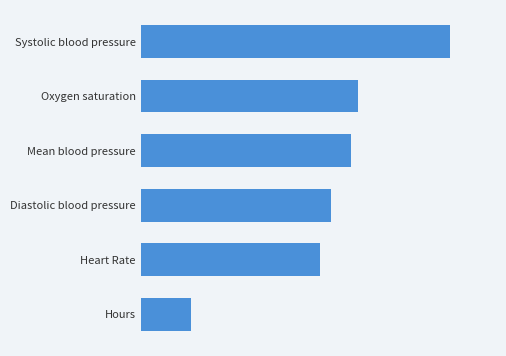

List the labels in order of value, smallest first.

Hours, Heart Rate, Diastolic blood pressure, Mean blood pressure, Oxygen saturation, Systolic blood pressure